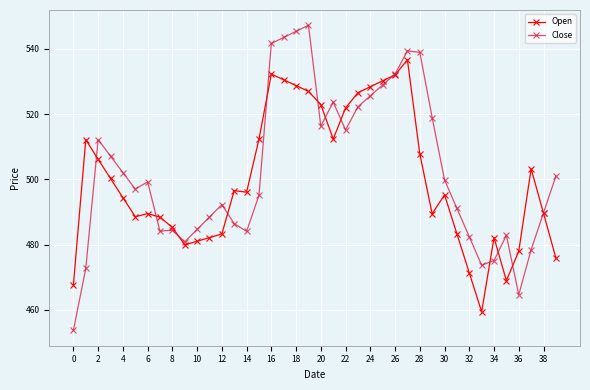

List the series in order of their peak value, lowest first.

Open, Close